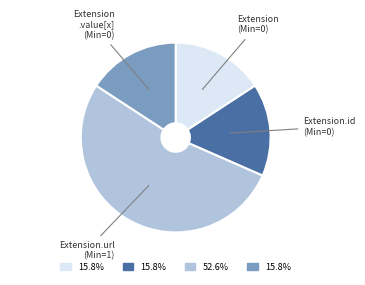

Does any single category account for the majority?

Yes